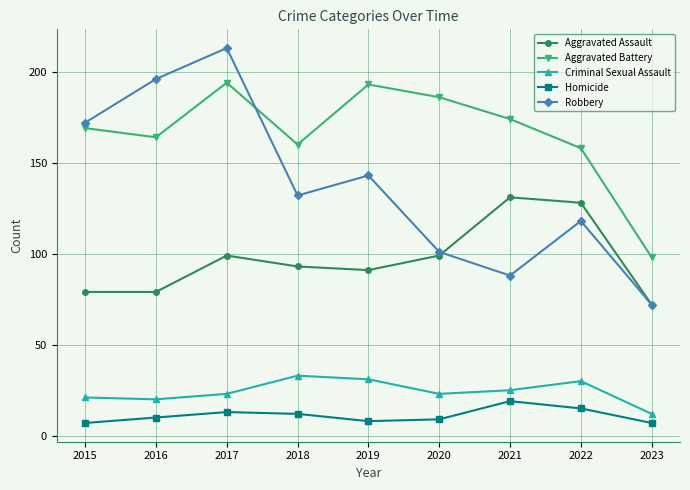

What is the minimum value shown in the chart?

7